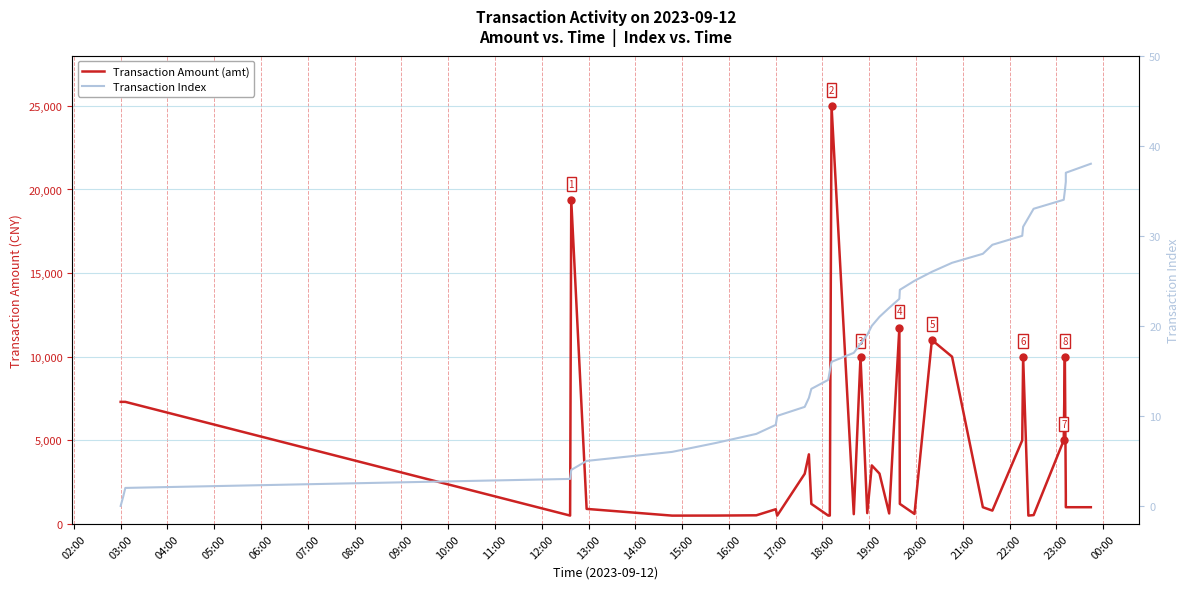

What are all the series names shown in the legend?

Transaction Amount (amt), Transaction Index